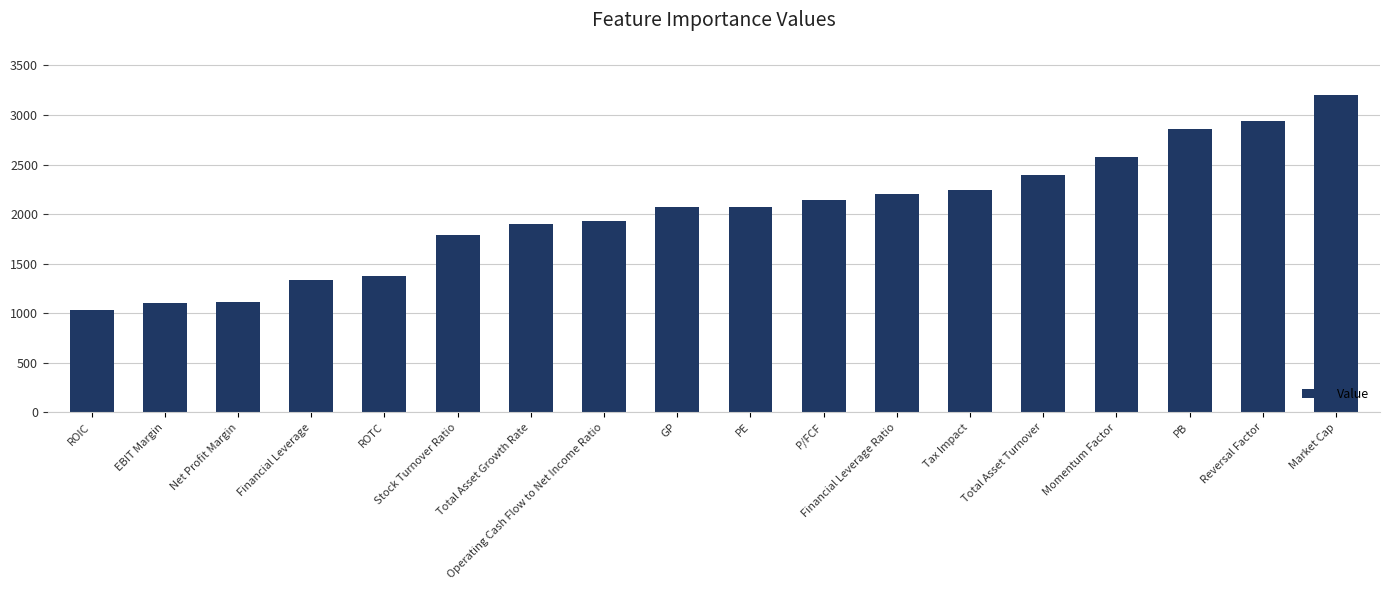

What is the label of the 15th bar from the left?

Momentum Factor